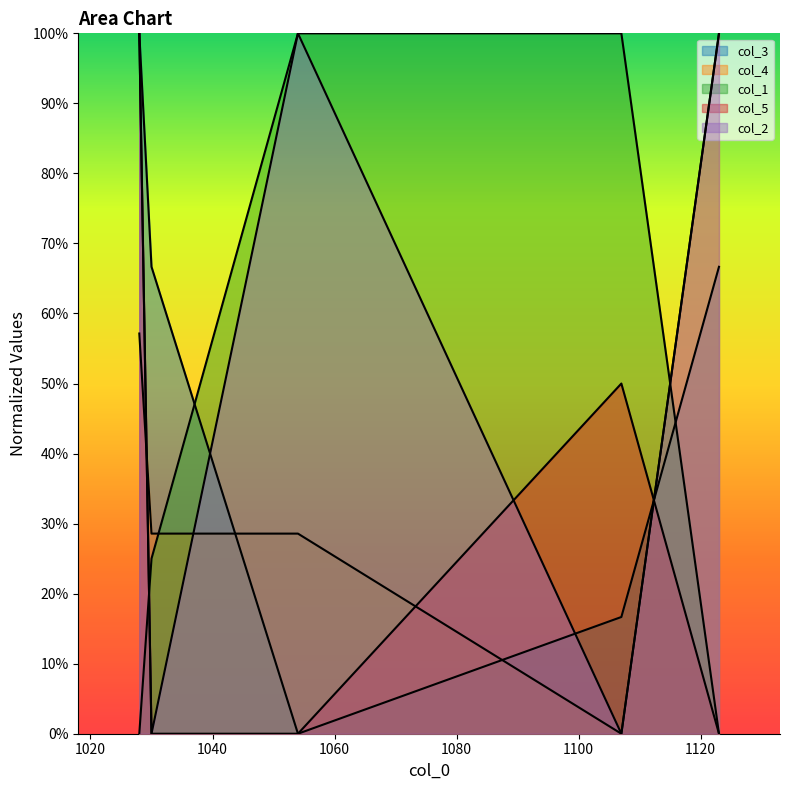

Where is col_1 nearest to the value 0?

1028